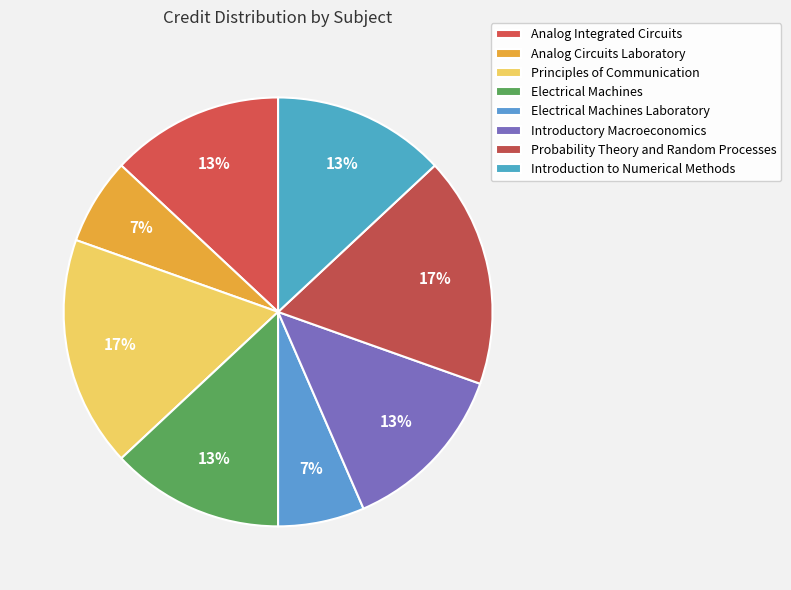

Count the number of slices in the pie.

8